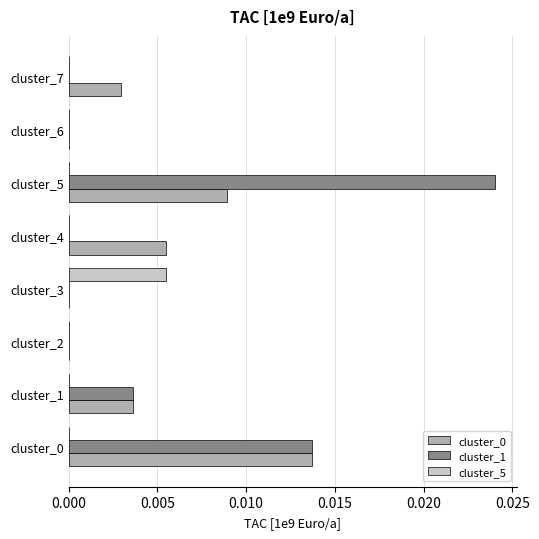

Which series changed the most between cluster_5 and cluster_7?

cluster_1